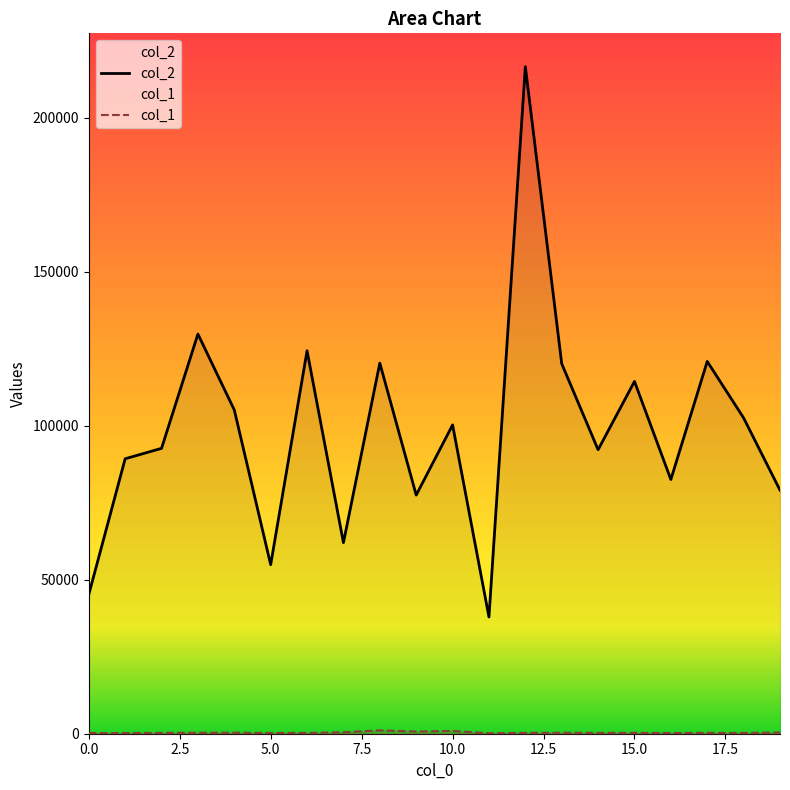

What is the difference between the col_2 values at 19 and 5?

24208